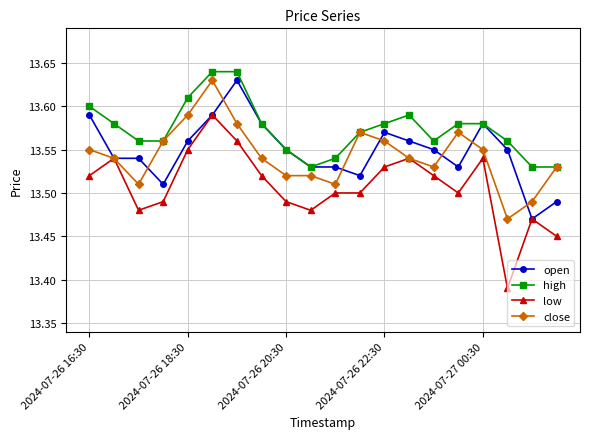

Count the number of categories in the chart.

20